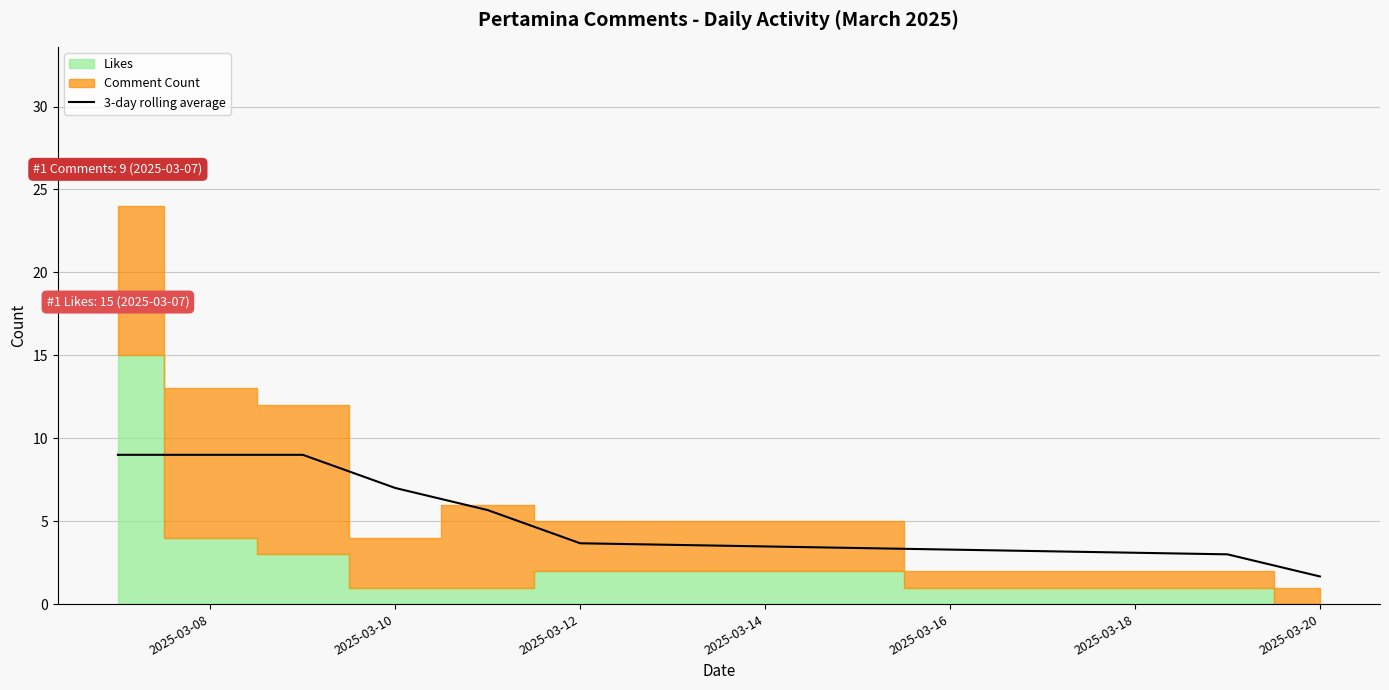

What is the average value?

6.0